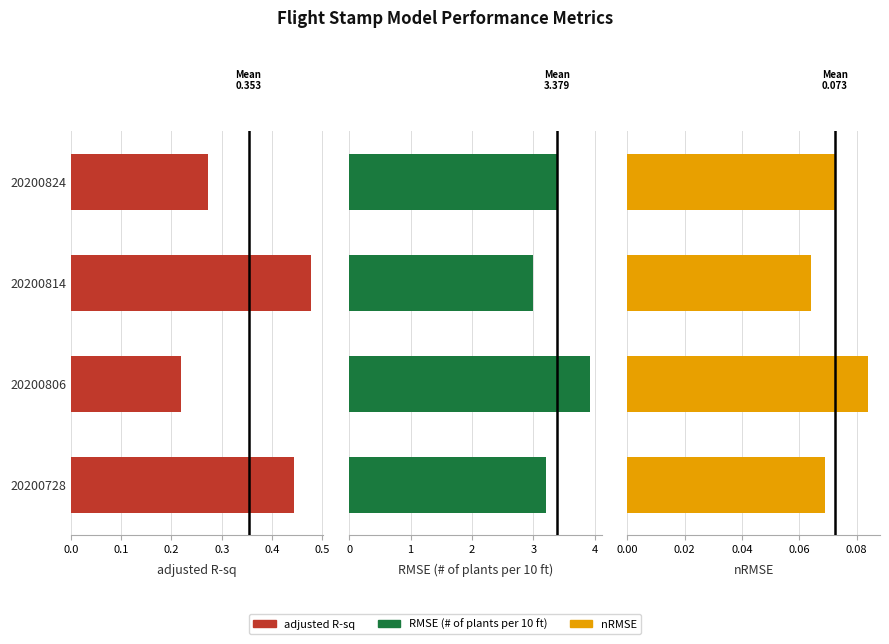

What is the maximum value for nRMSE?

0.1